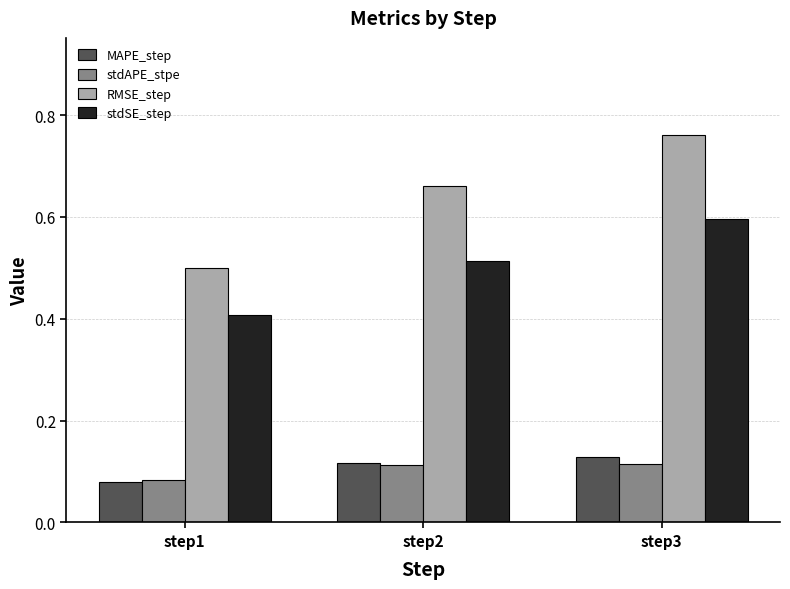

What is the lowest value of the stdSE_step series?

0.4